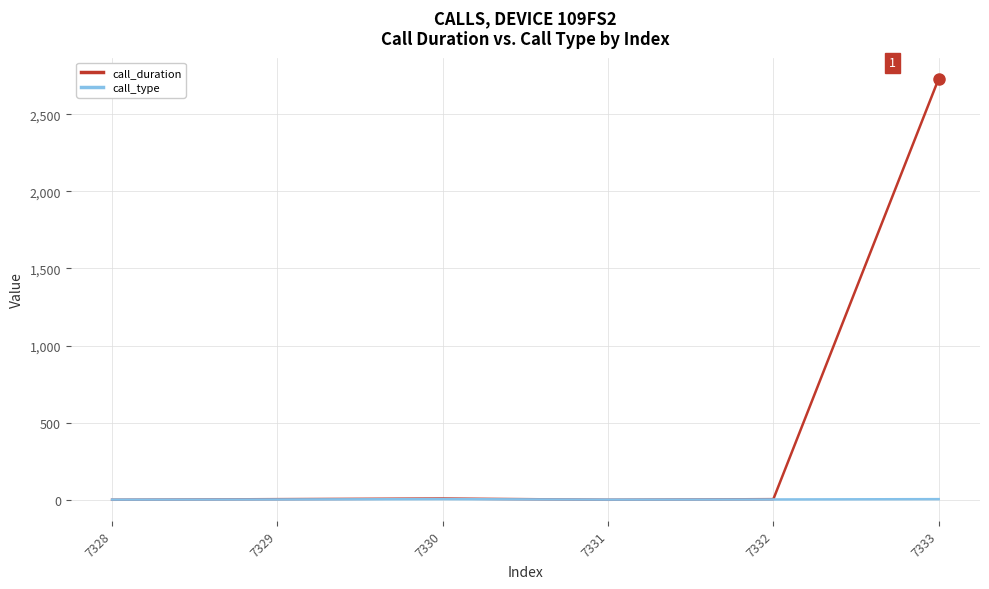

What is the greatest value displayed?

2730